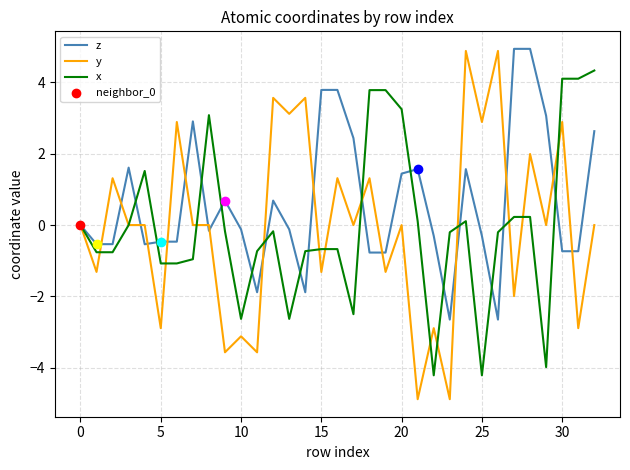

At how many categories does at least one series exceed 2?

21